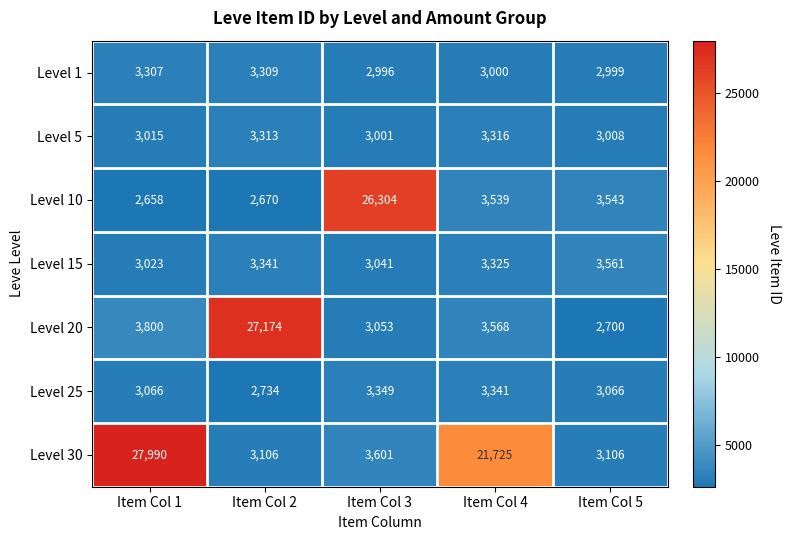

What is the highest value of the Level 5 series?

3316